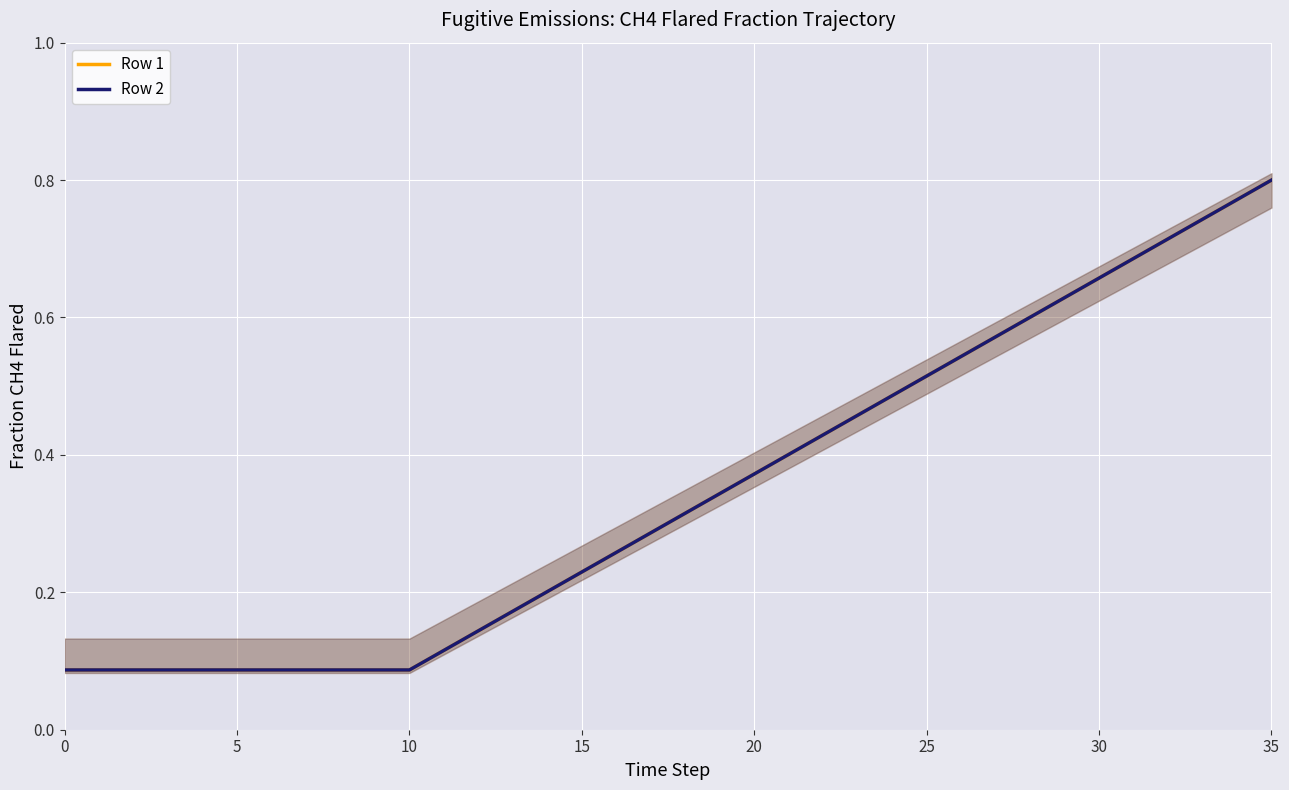

At which category is the sum across all series the highest?

35